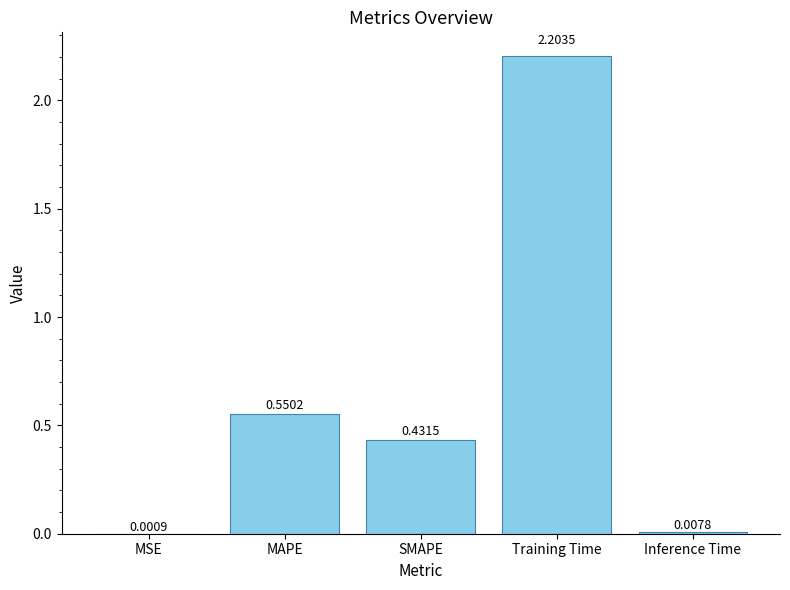

Which has a higher value, Training Time or MSE?

Training Time